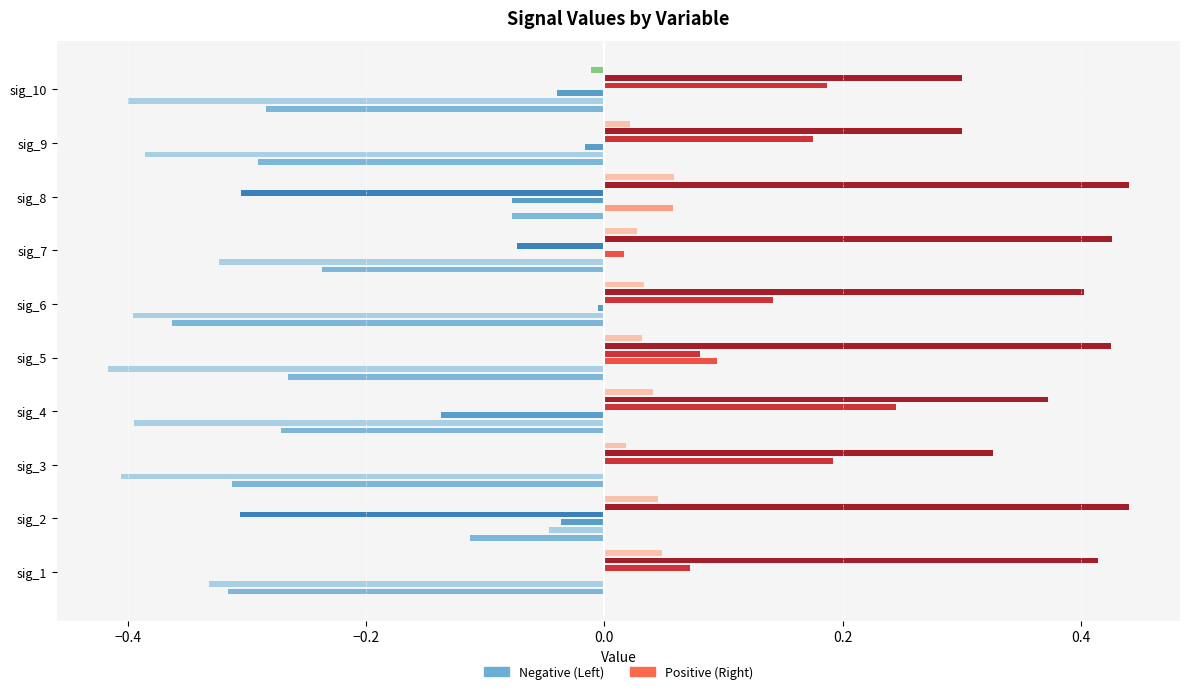

How many distinct data groups are displayed?

10